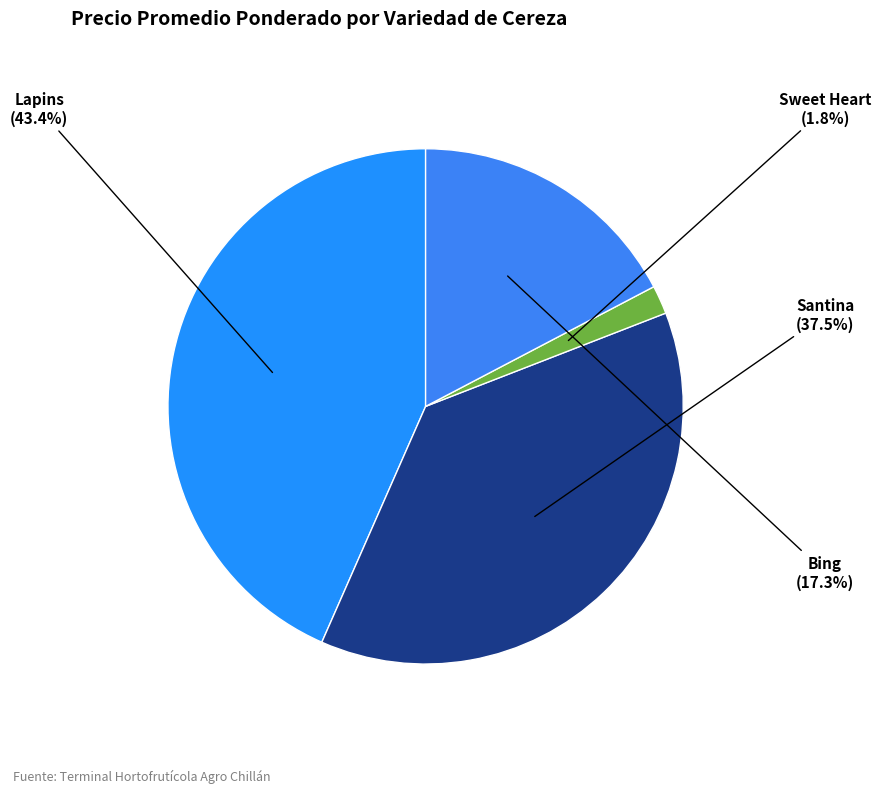

Which category has the biggest portion of the pie?

Lapins